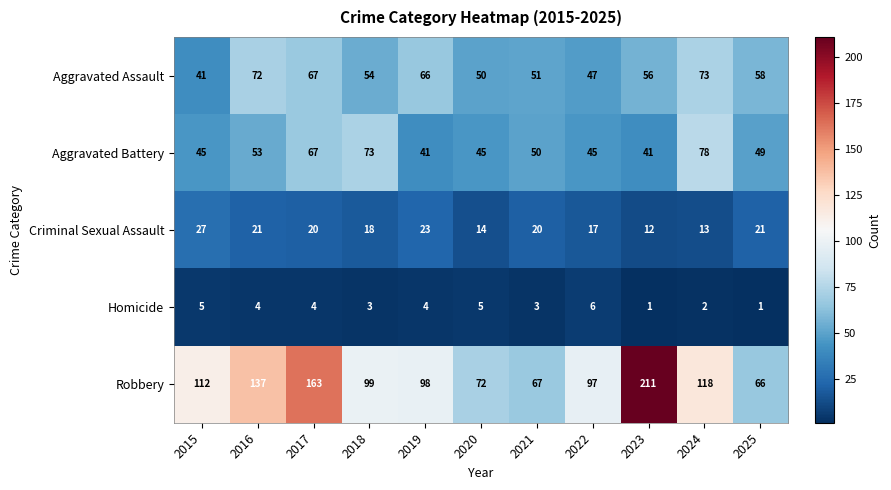

The value of Aggravated Assault at 2019 is 104. True or false?

False